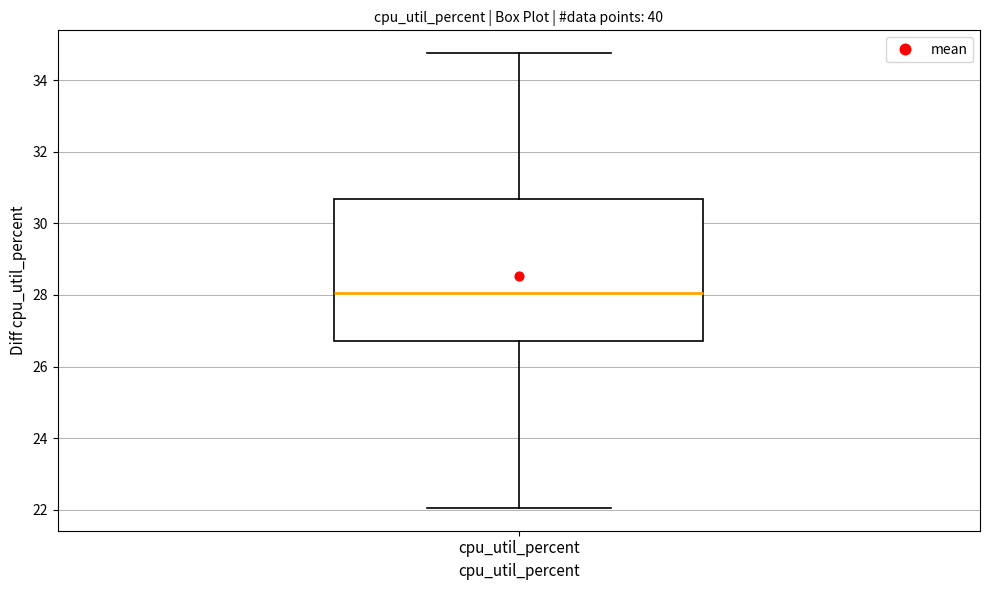

Read this box plot against the y-axis: the position of the median line, the range covered by the box, and the ends of both whiskers. The values are not printed on the chart, so give them approximately, as read against the axis.

median 28.0, box 26.8 to 30.6, whiskers 22.0 to 34.8